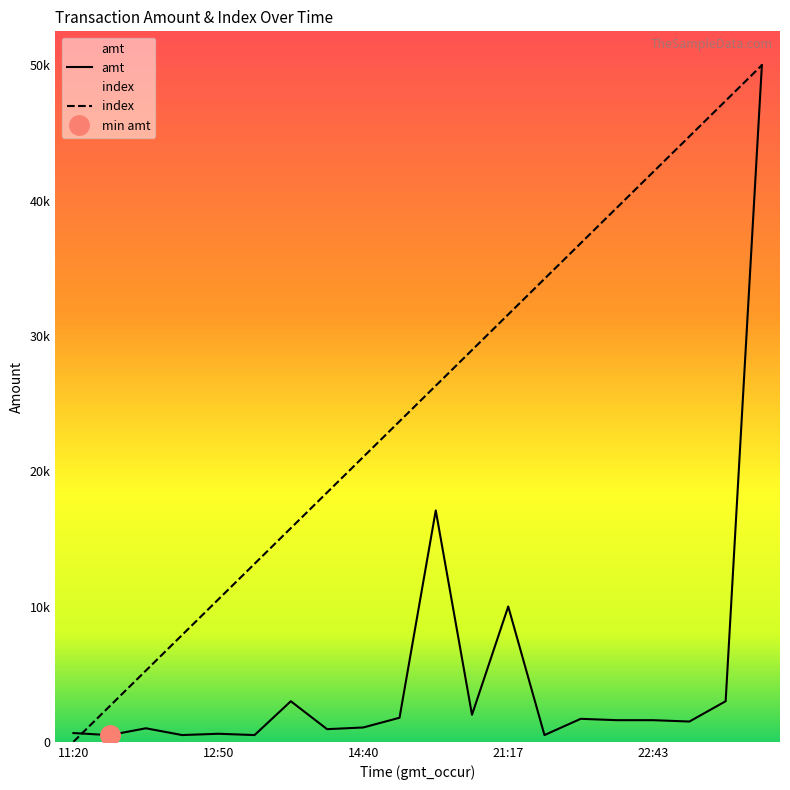

How many values in the amt series exceed 1600?

8